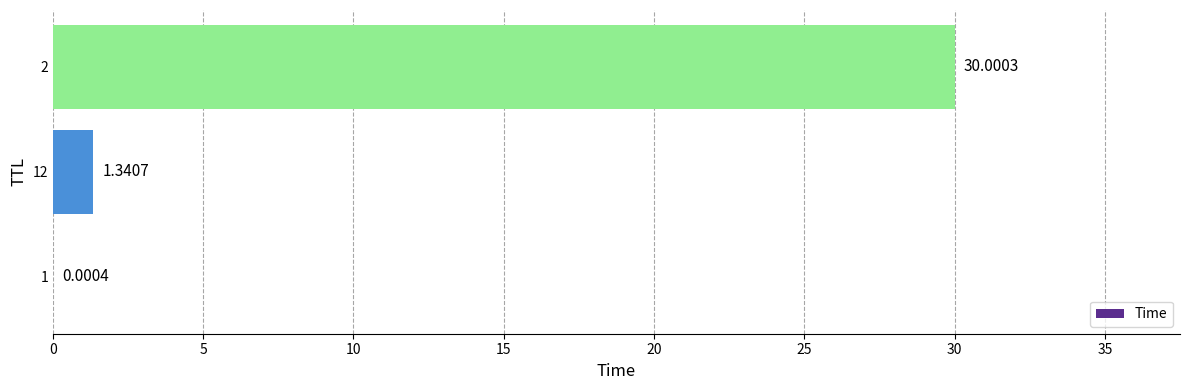

What is the change in value from 1 to 12?

+1.3